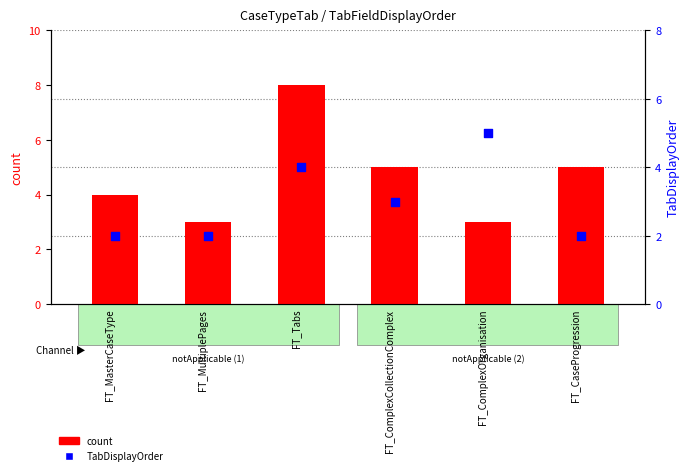

Is the value of count at FT_ComplexCollectionComplex greater than the value of TabDisplayOrder at FT_MultiplePages?

Yes